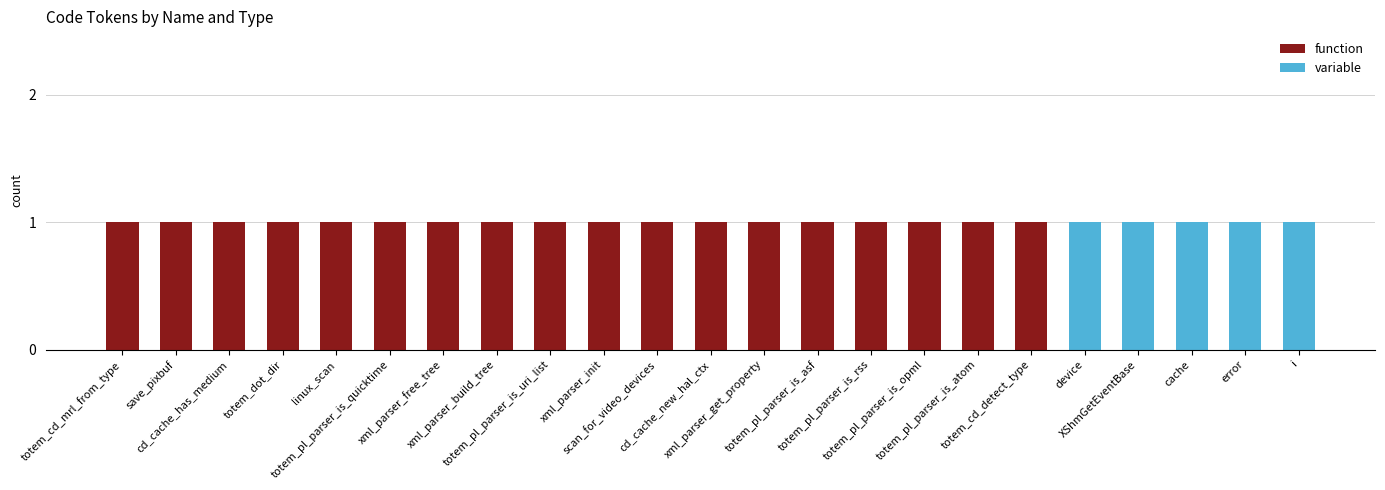

The function series shows 1 at totem_dot_dir. True or false?

True